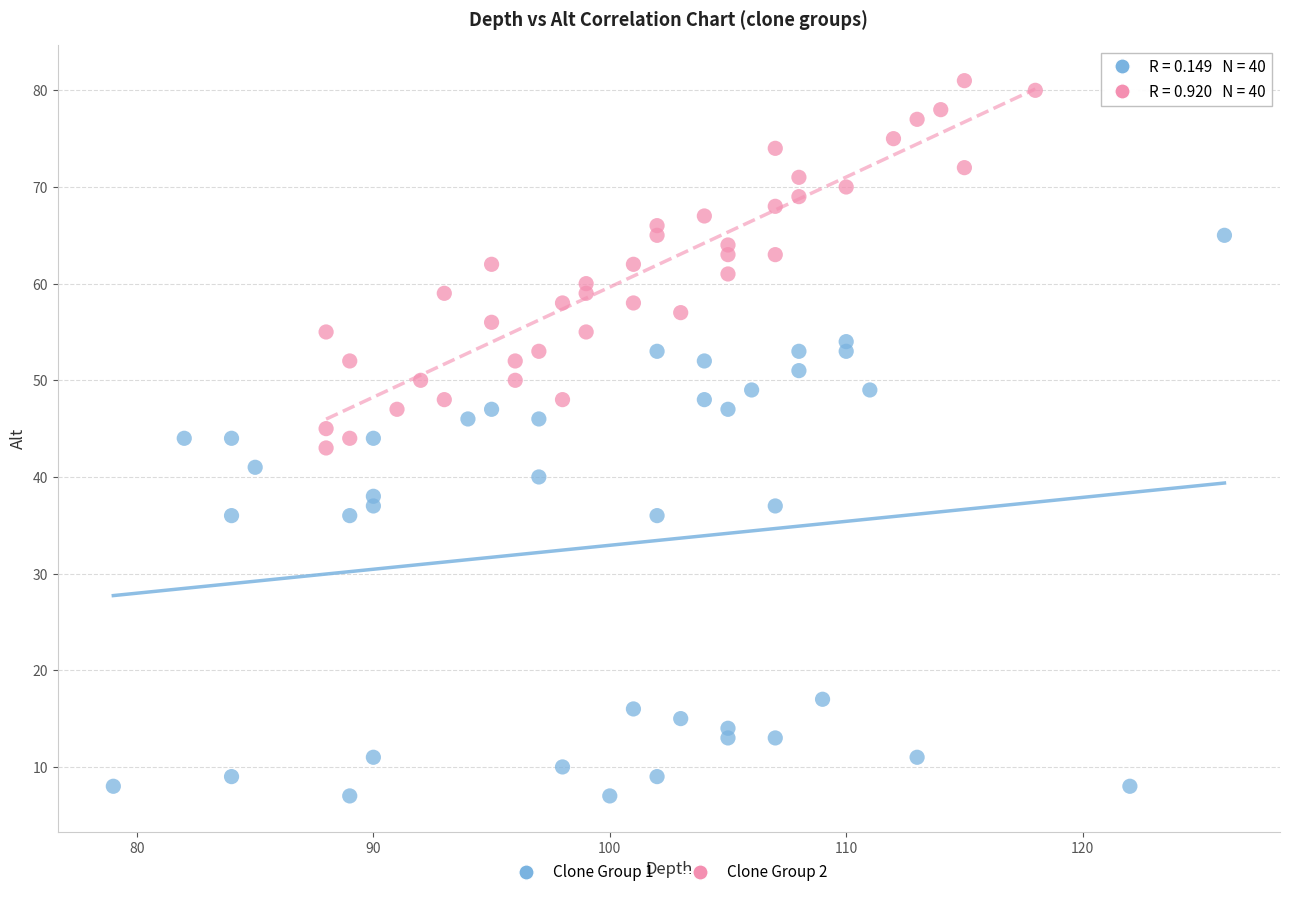

What are all the series names shown in the legend?

Clone Group 1, Clone Group 2